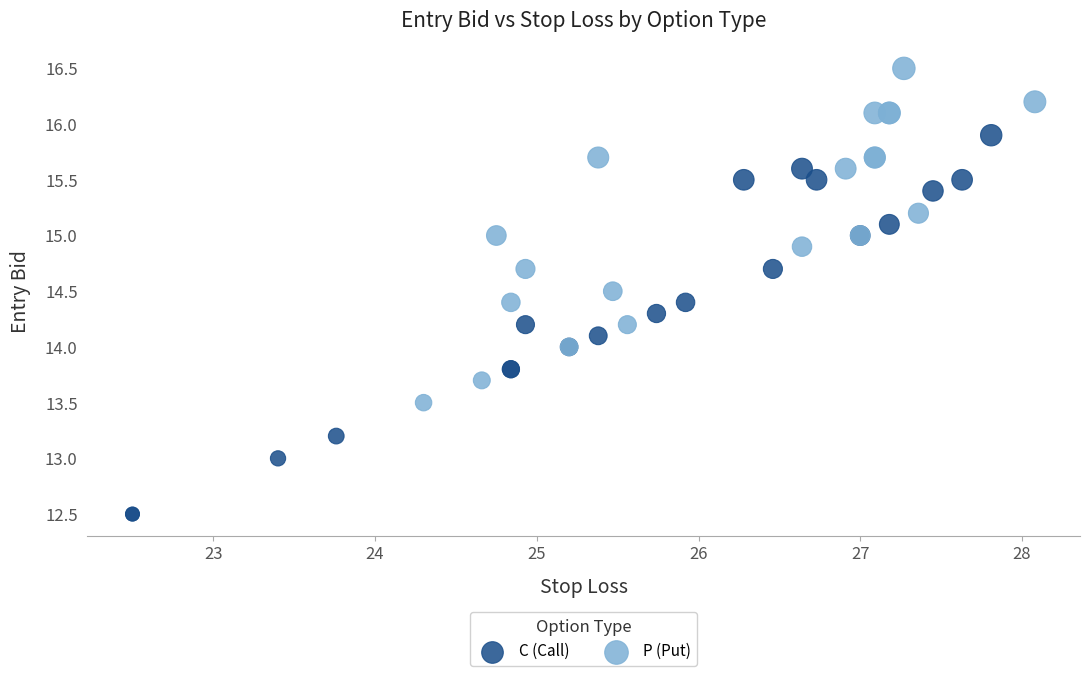

Which series has the largest Y range (max minus min)?

C (Call)